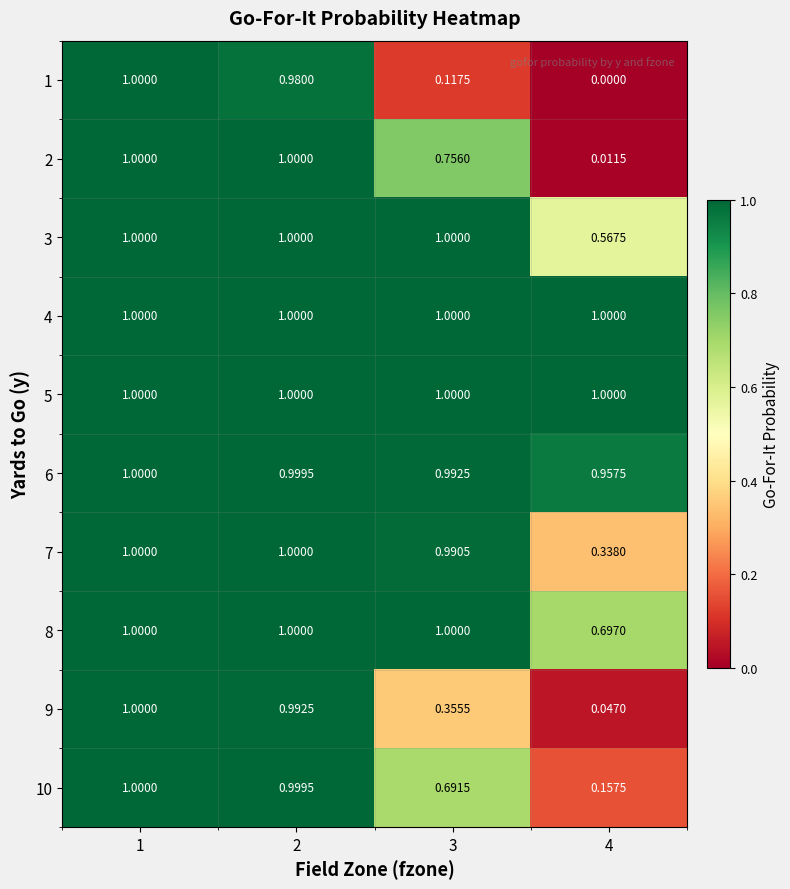

Rank the series at 4 from lowest to highest value.

1, 2, 9, 10, 7, 3, 8, 6, 4, 5